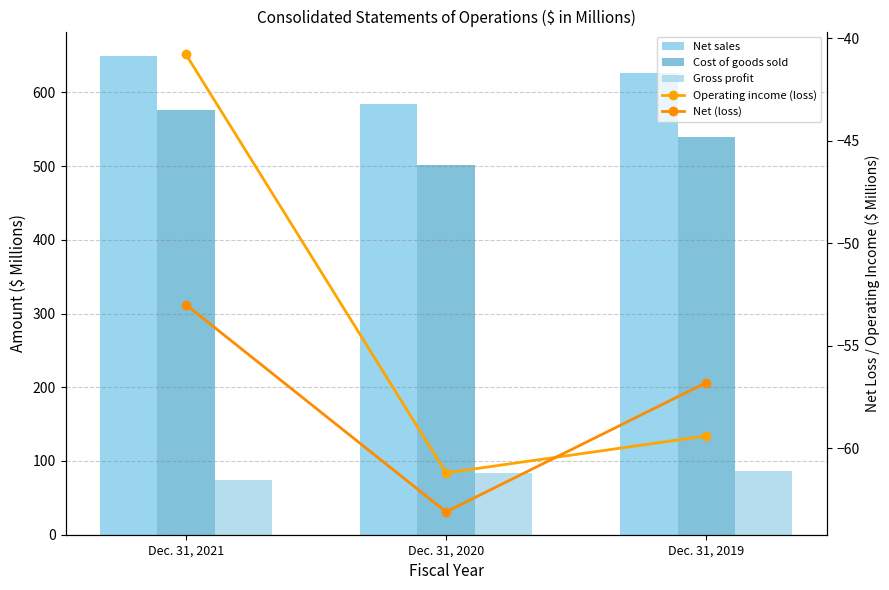

Reading left to right, transcribe all the data shown in this chart.

Net sales: Dec. 31, 2021=649.9	Dec. 31, 2020=584.8	Dec. 31, 2019=626.3
Cost of goods sold: Dec. 31, 2021=575.8	Dec. 31, 2020=500.8	Dec. 31, 2019=539.3
Gross profit: Dec. 31, 2021=74.1	Dec. 31, 2020=84.0	Dec. 31, 2019=87.0
Operating income (loss): Dec. 31, 2021=-40.8	Dec. 31, 2020=-61.2	Dec. 31, 2019=-59.4
Net (loss): Dec. 31, 2021=-53.0	Dec. 31, 2020=-63.1	Dec. 31, 2019=-56.8